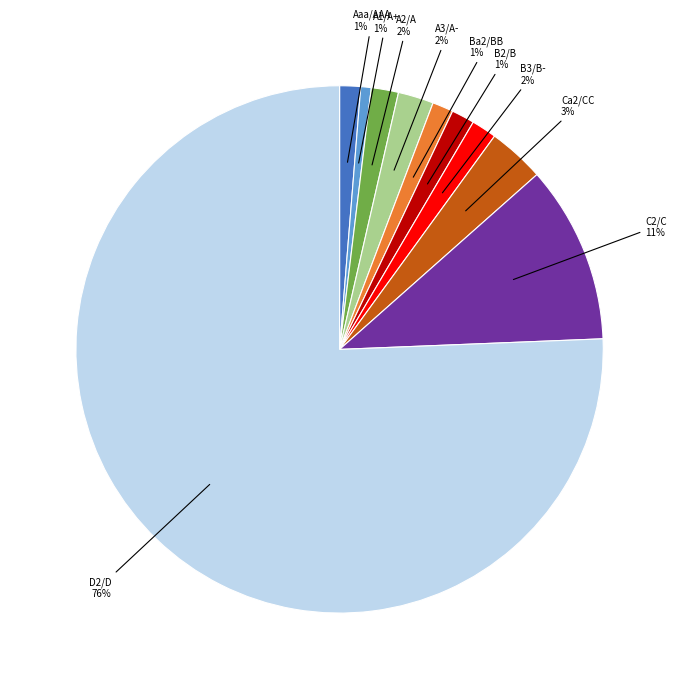

To the nearest percent, what is the combined percentage of B2/B and C2/C?

12%